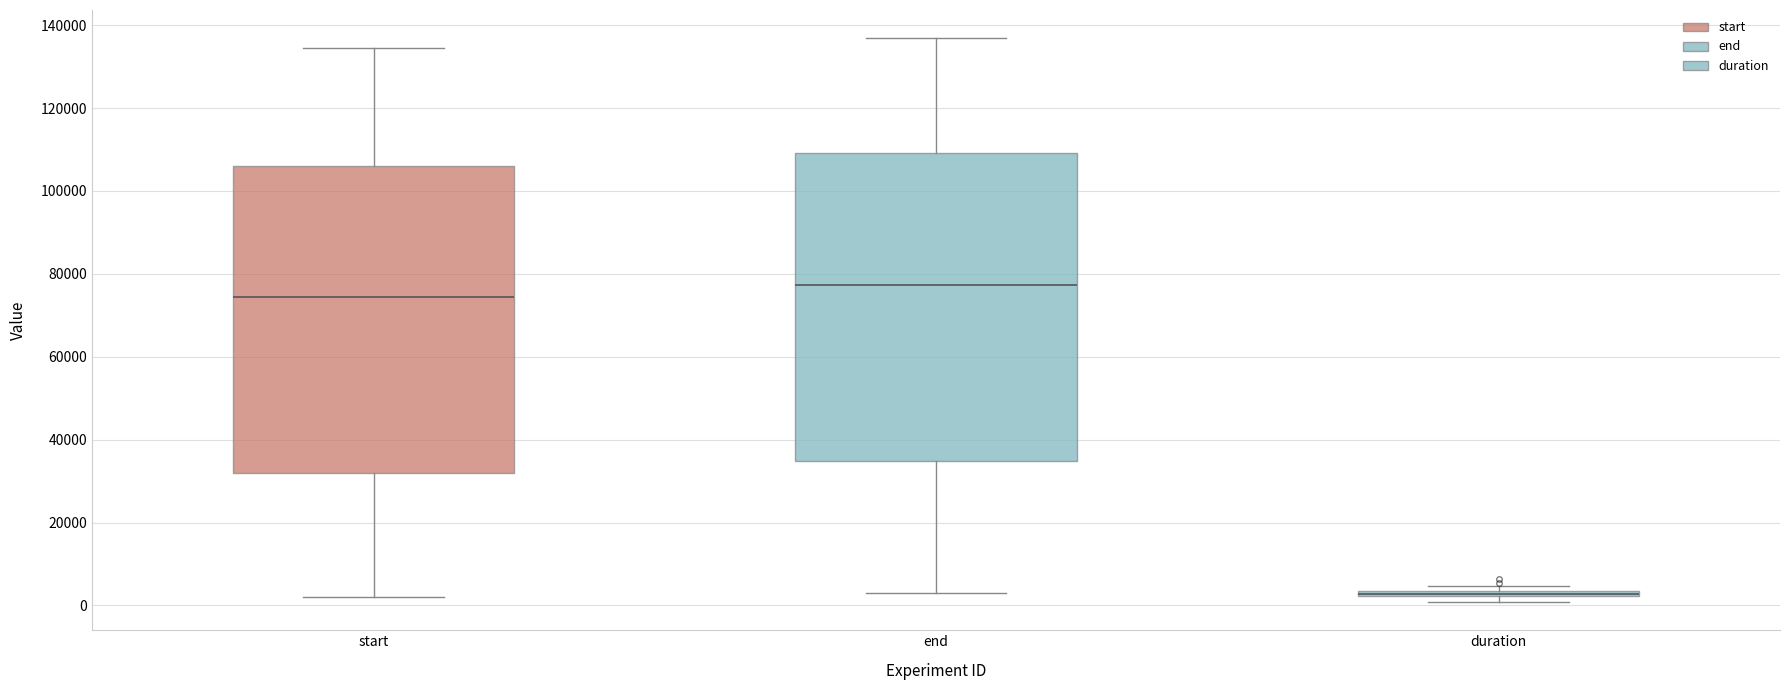

Where is the upper edge of the box for duration on the y-axis? The values are not printed on the chart, so give them approximately, as read against the axis.

4000